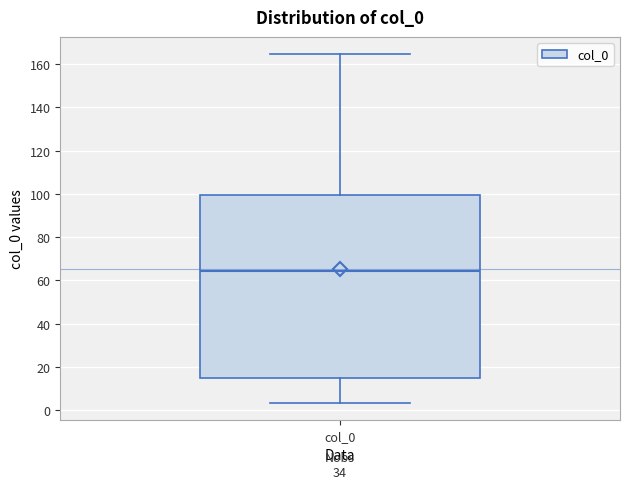

Transcribe this box plot: give where the median line is, the range the box spans, and where the two whiskers end, as read against the y-axis. The values are not printed on the chart, so give them approximately, as read against the axis.

median 64, box 16 to 100, whiskers 4 to 164